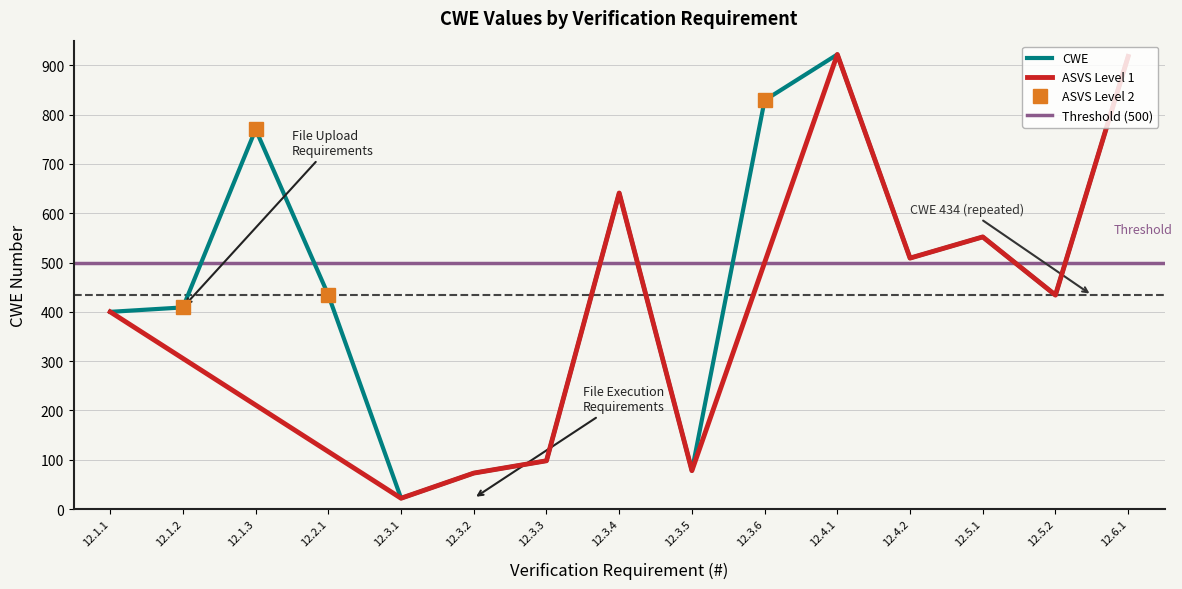

Is it true that the value at 12.6.1 is 528?

False